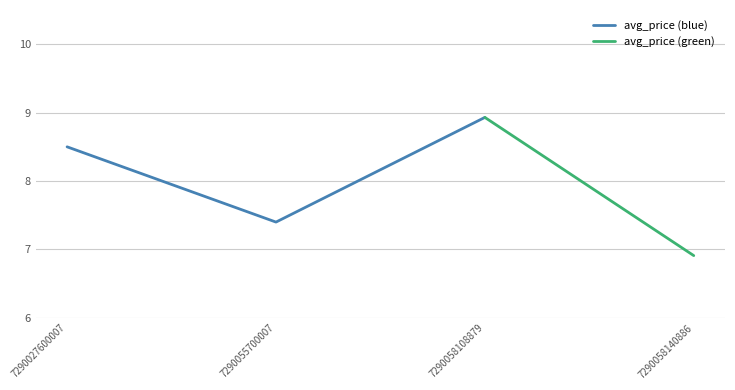

The avg_price (blue) series shows 7.4 at 7290055700007. True or false?

True